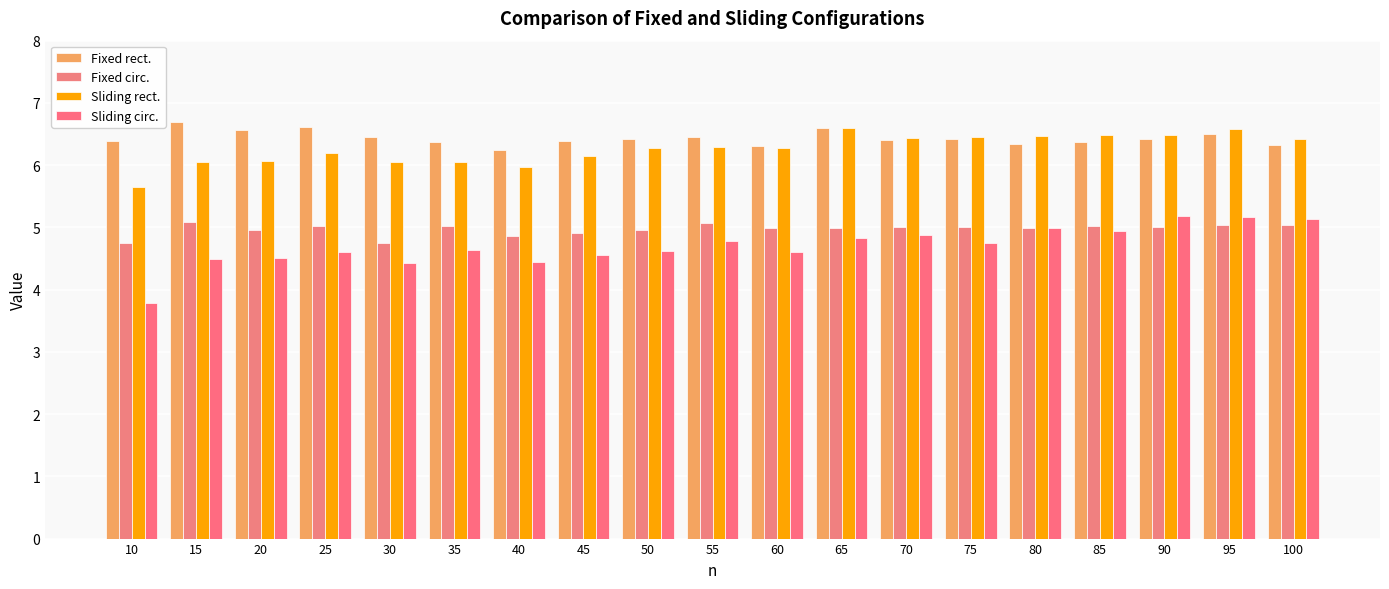

What is the sum of the Fixed rect. values at 65 and 50?

13.0